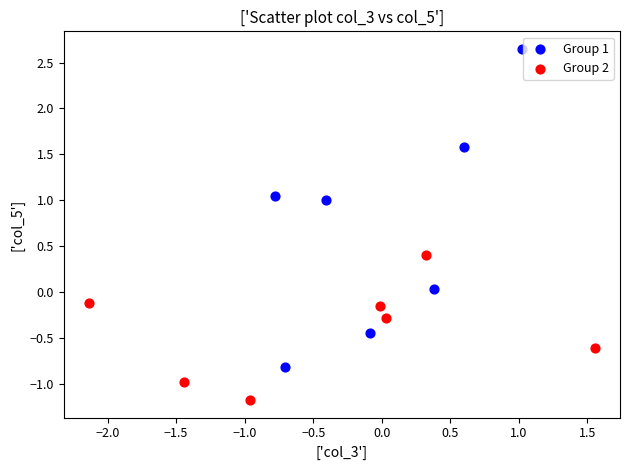

Which series has the largest Y range (max minus min)?

Group 1